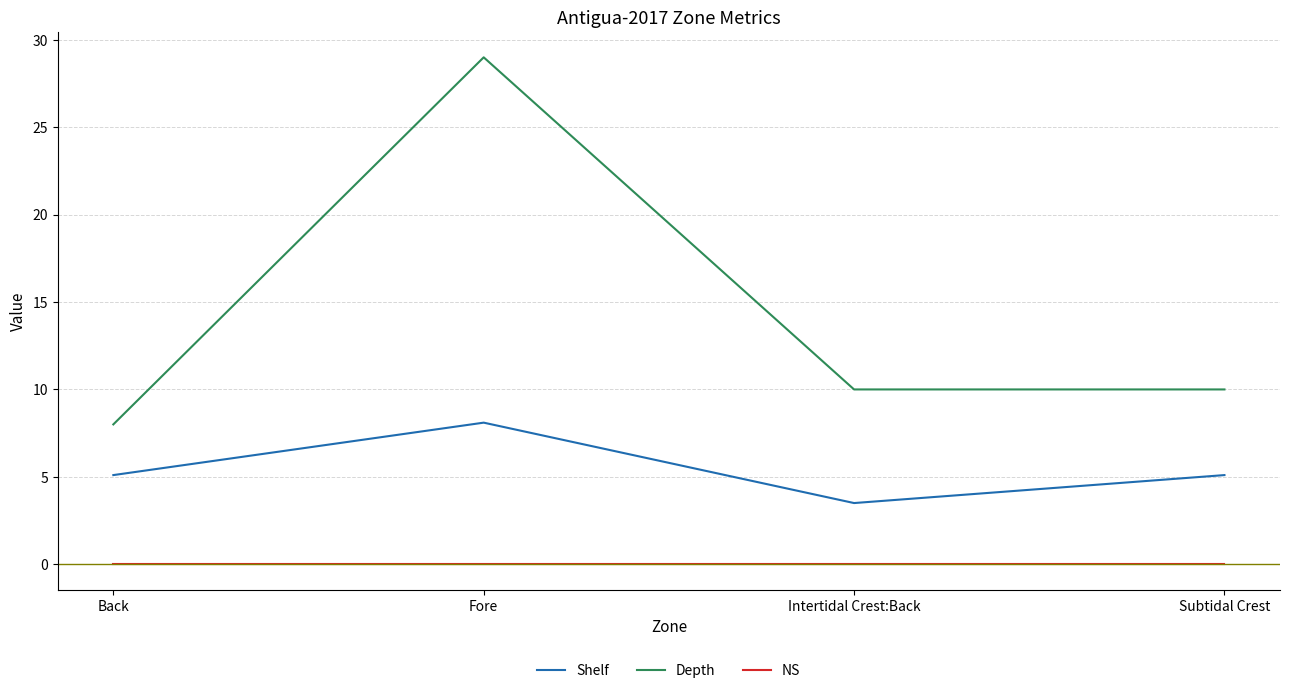

What is the total value across all series at Fore?

37.1